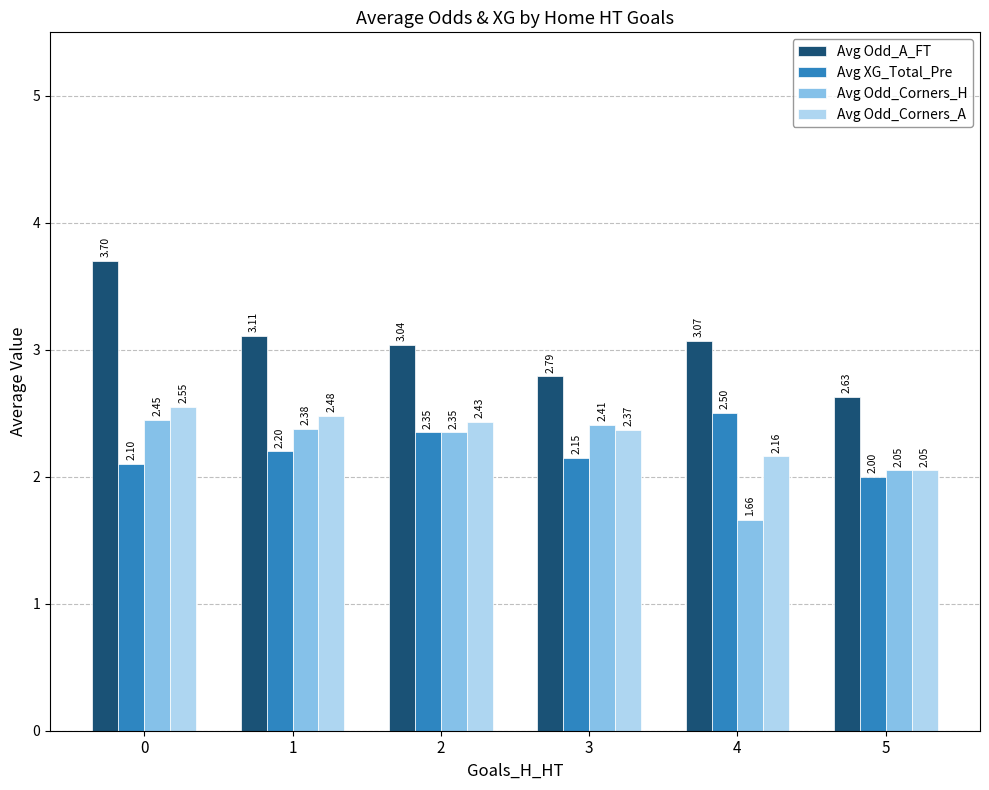

What is the total value across all series at 0?

10.8